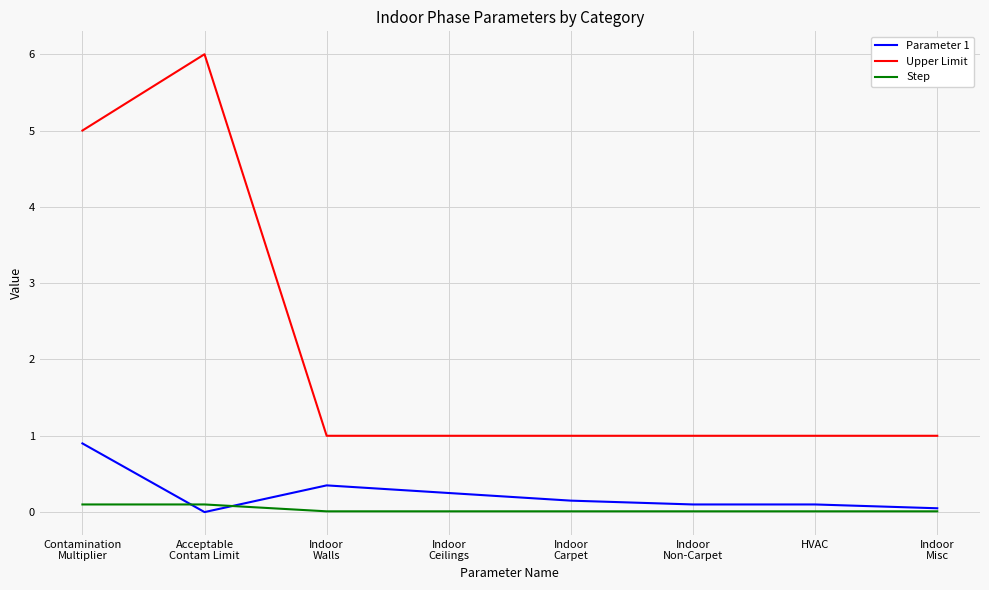

Which series has the largest range (max minus min)?

Upper Limit